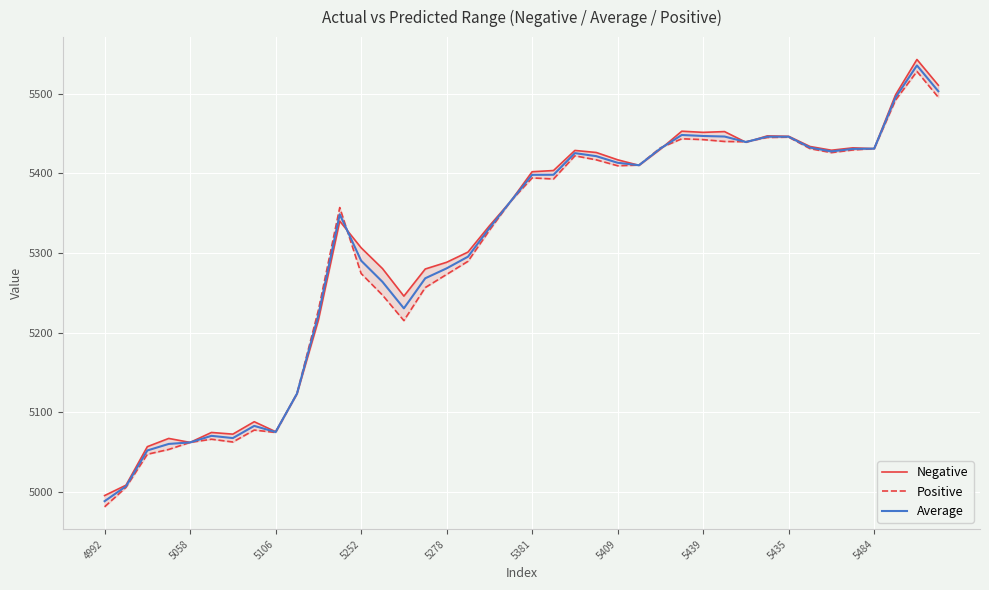

What is the difference between the maximum and minimum values in the Positive series?

546.9